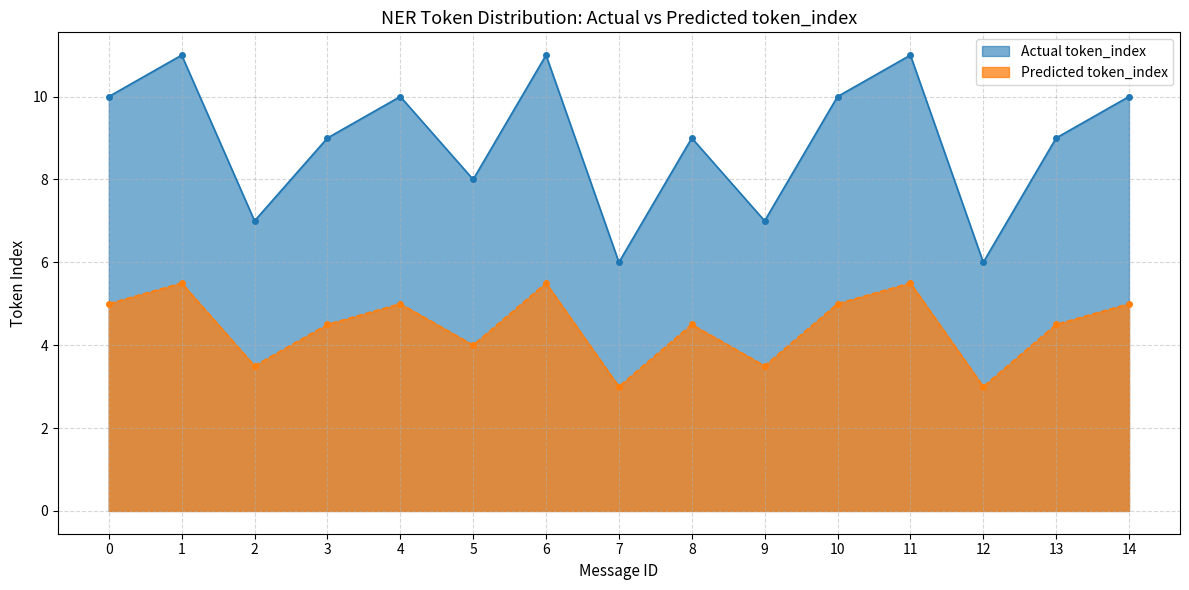

Which has a higher value, 7 or 14?

14